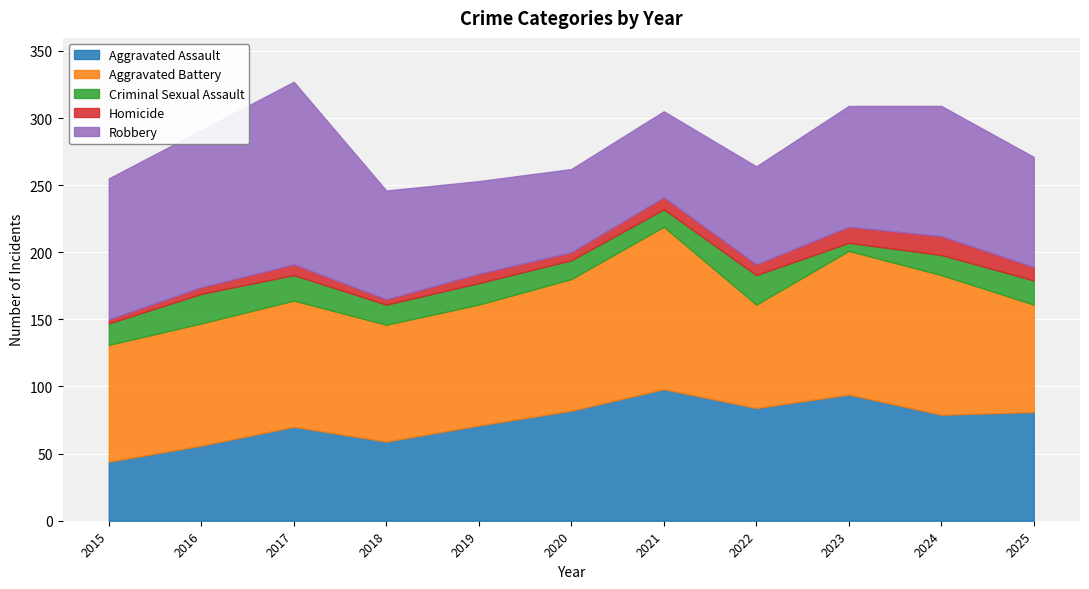

Is the value of Homicide at 2017 greater than the value of Aggravated Battery at 2023?

No